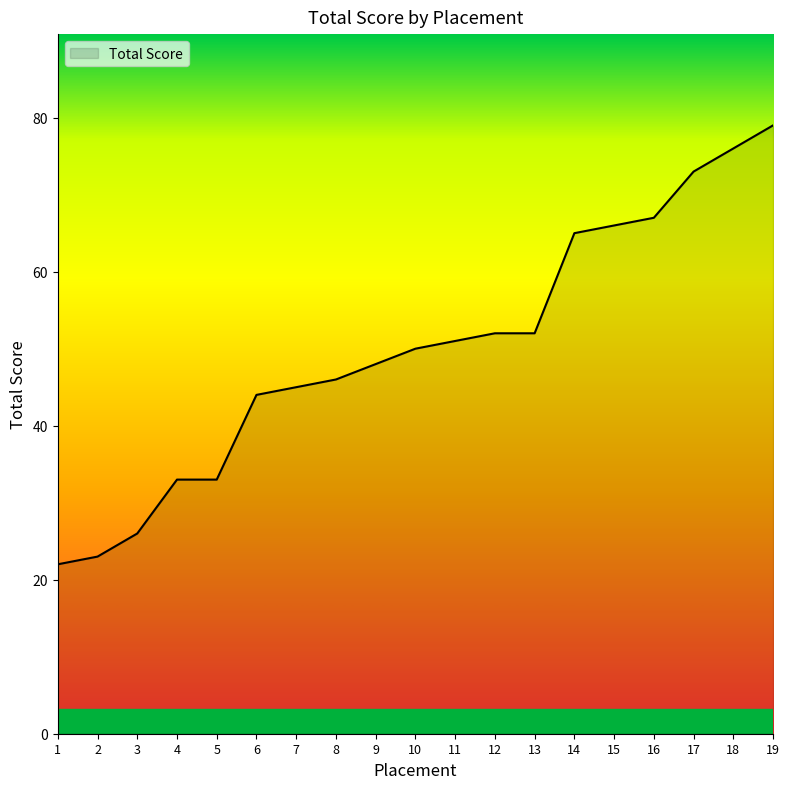

What value does the data have at 13, to the nearest 5?

50